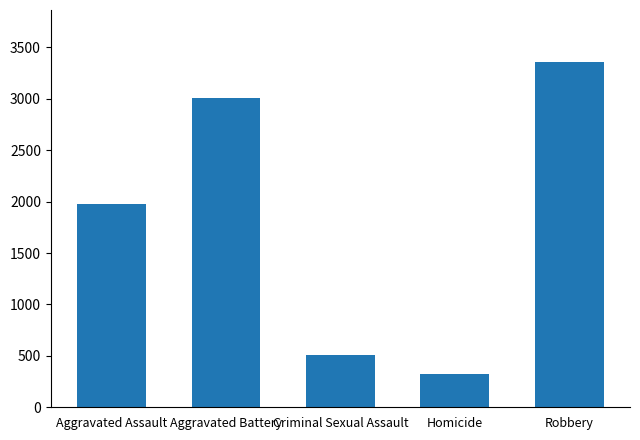

Read the value at Criminal Sexual Assault.

506